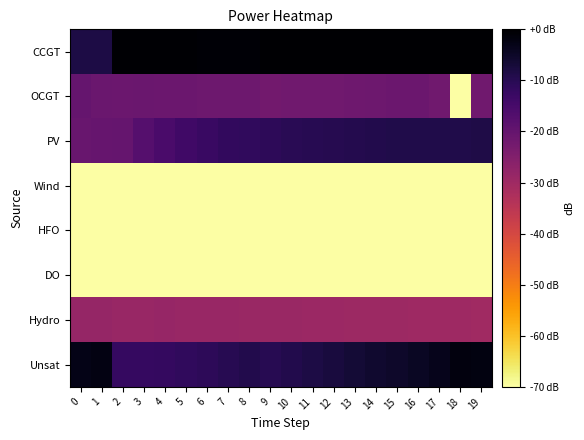

Which has a higher value, 12 or 5?

12